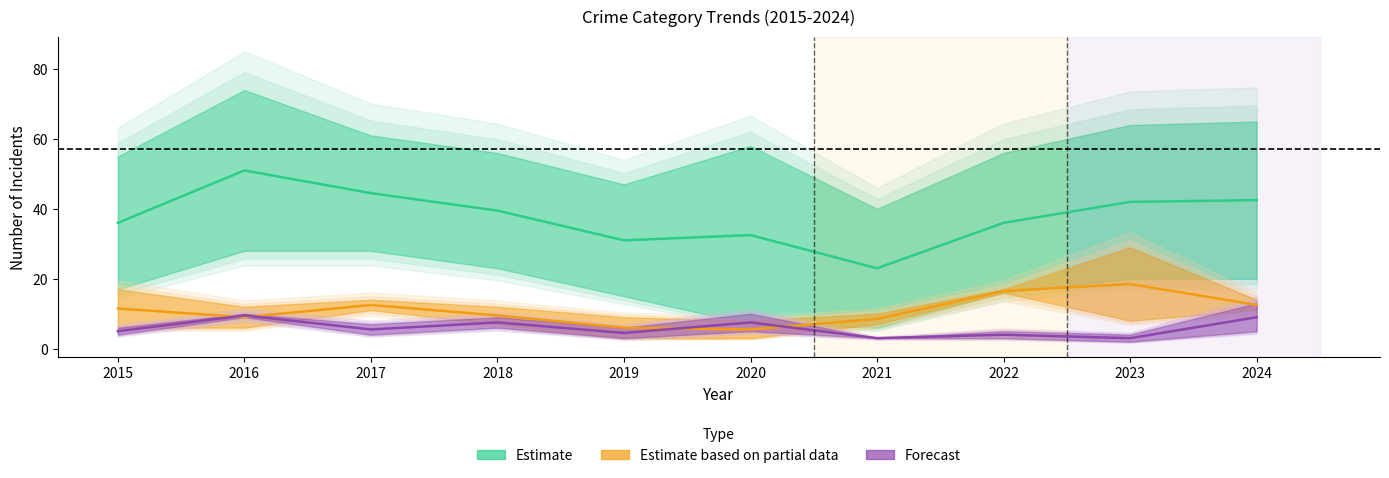

At which category does the chart reach its minimum across all series?

2023